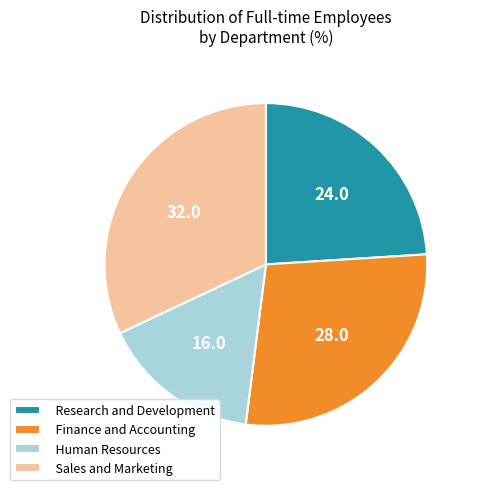

Is the sum of Research and Development and Human Resources greater than half?

No